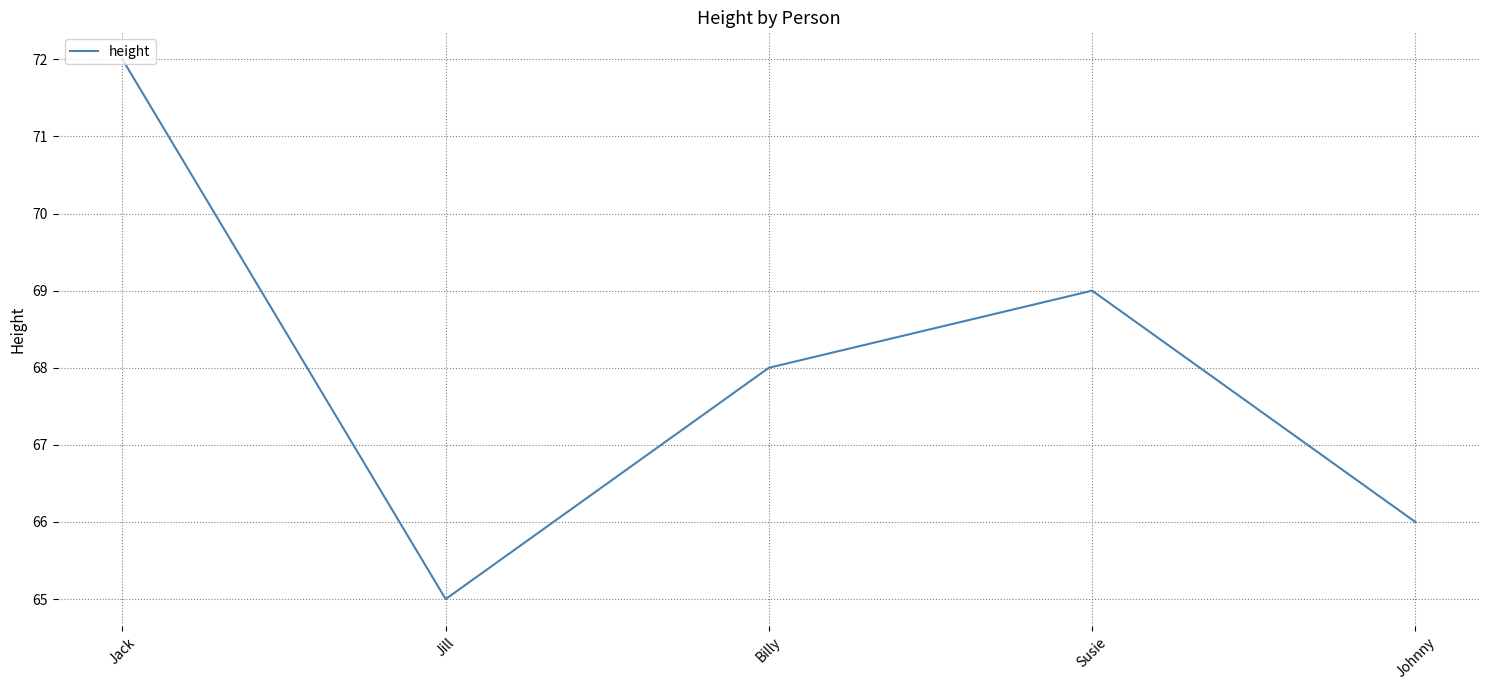

Between Billy and Johnny, which is larger?

Billy